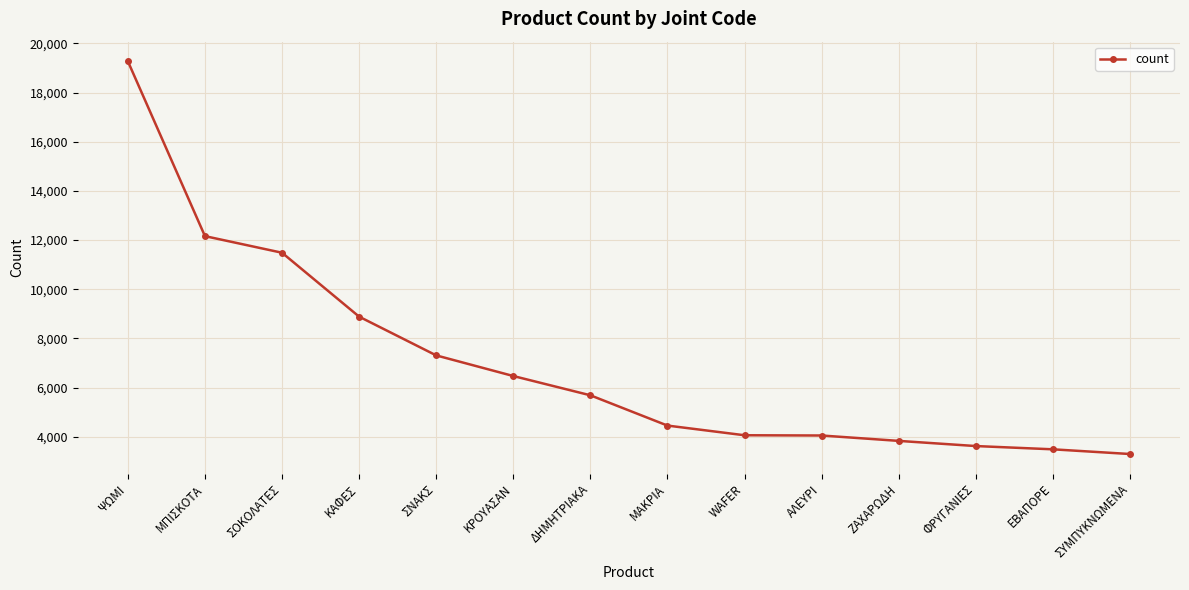

What is the value of the 2nd point from the left?

12159